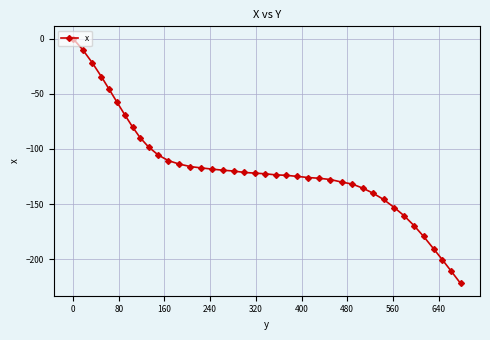

What is the average value?

-117.9